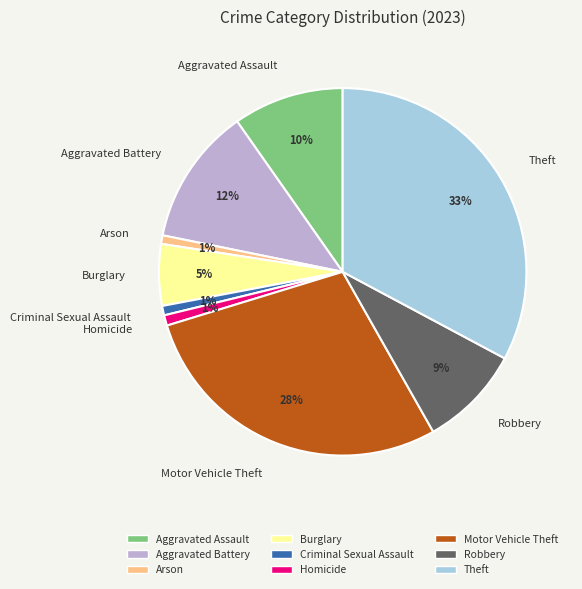

How many segments does this pie chart have?

9